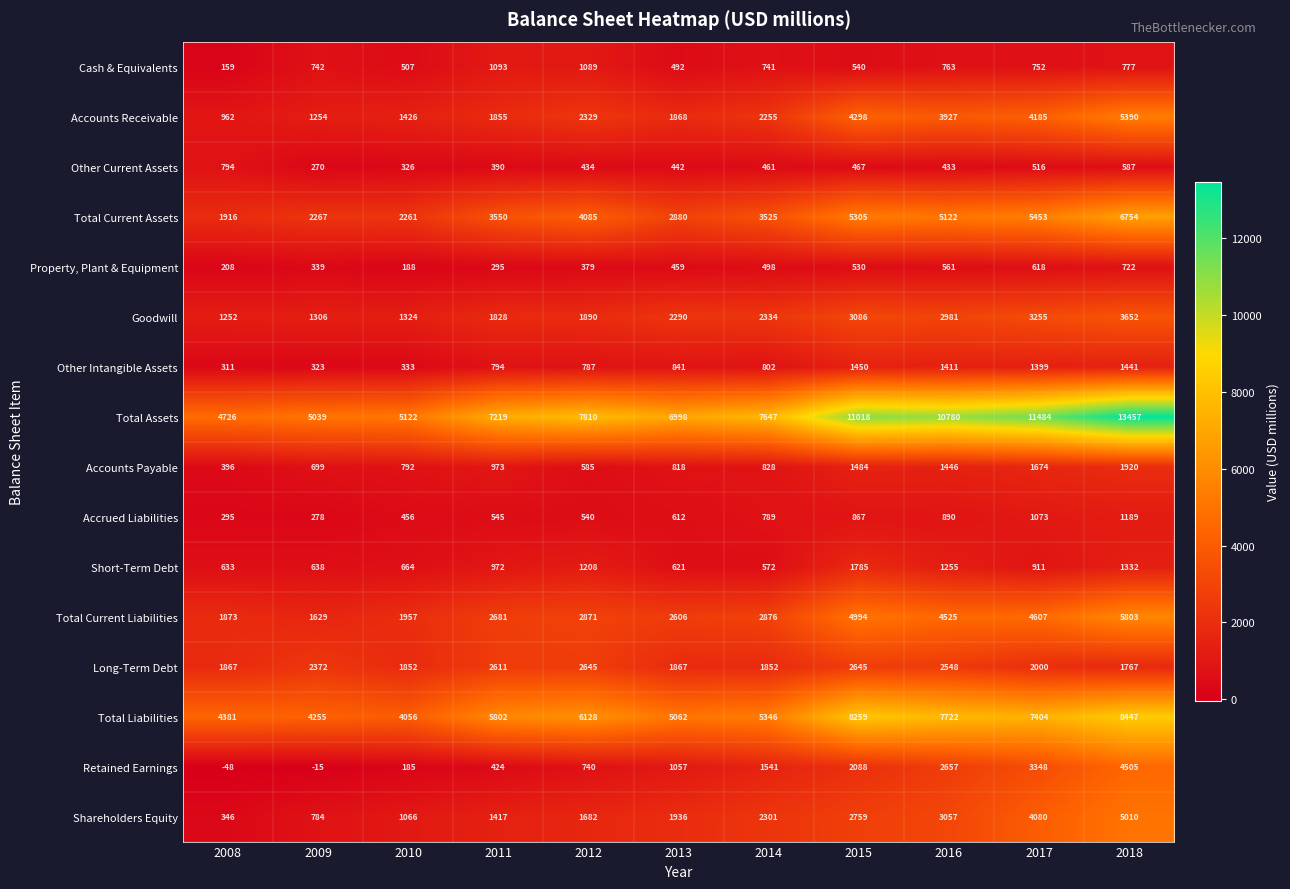

Which series has the widest spread of values?

Total Assets